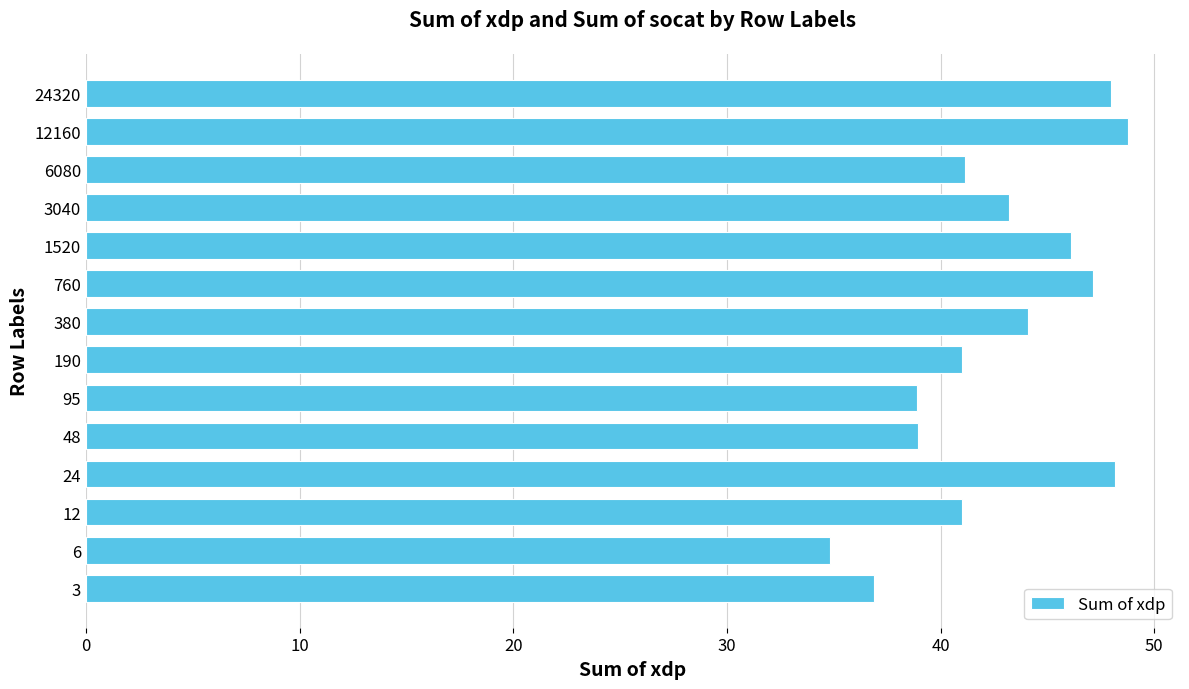

Is it true that the value at 12160 is 28.0?

False